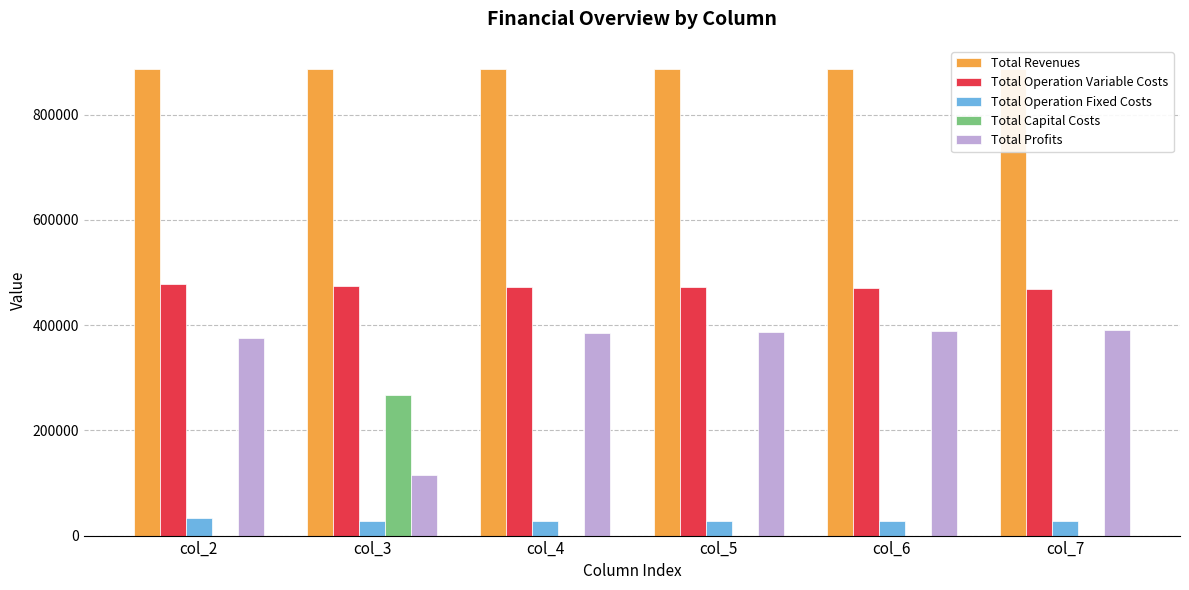

What is the greatest value displayed?

886597.6